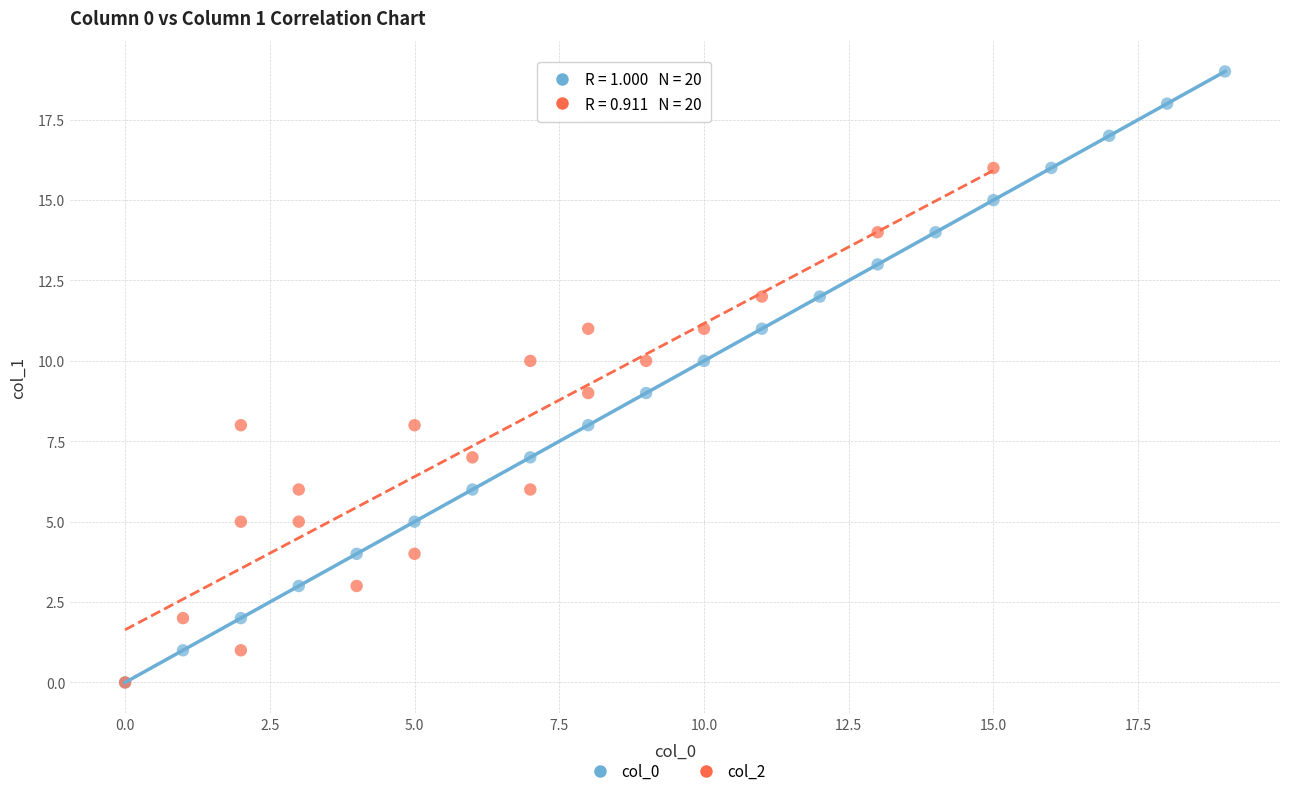

Which series contains the highest Y value?

col_0